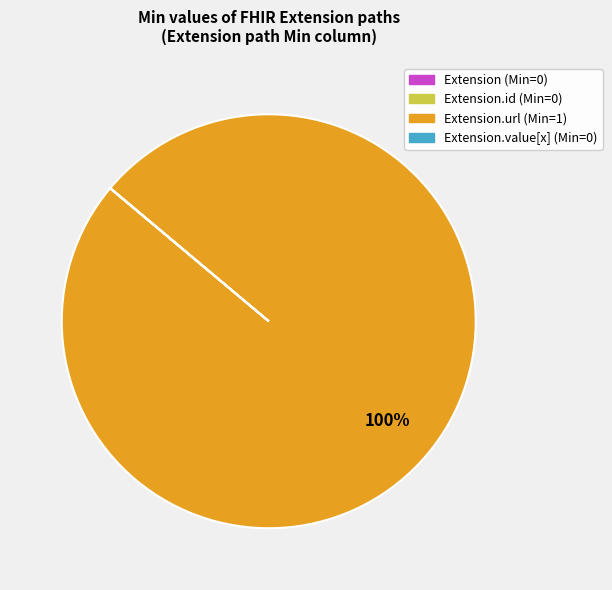

To the nearest percent, what is the average slice percentage?

25%